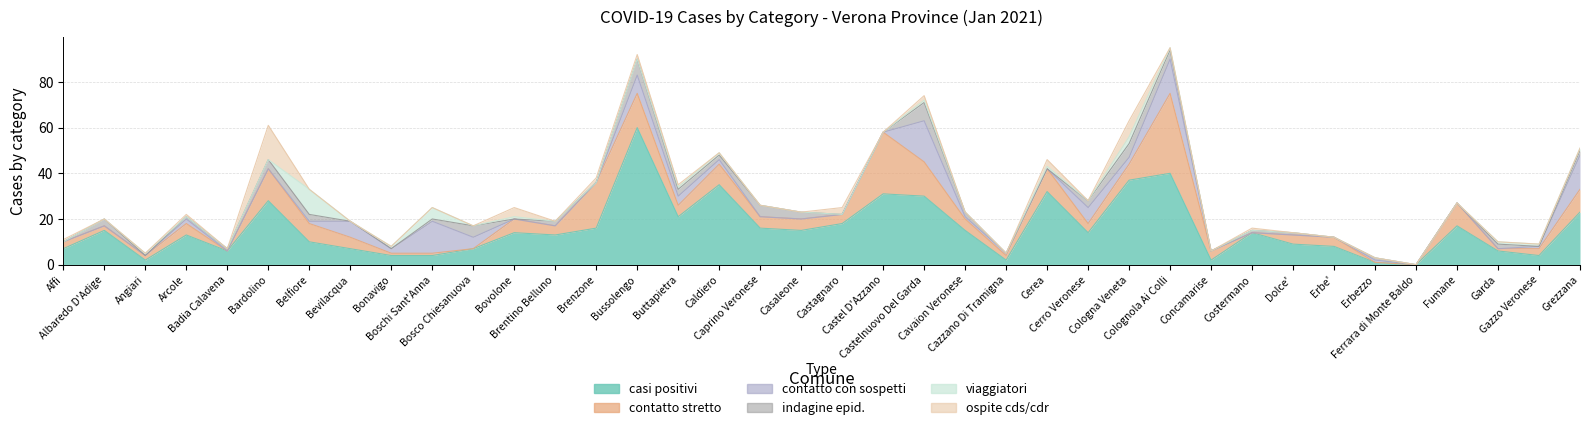

Which series ends up on top after the final intersection of contatto con sospetti and viaggiatori?

contatto con sospetti